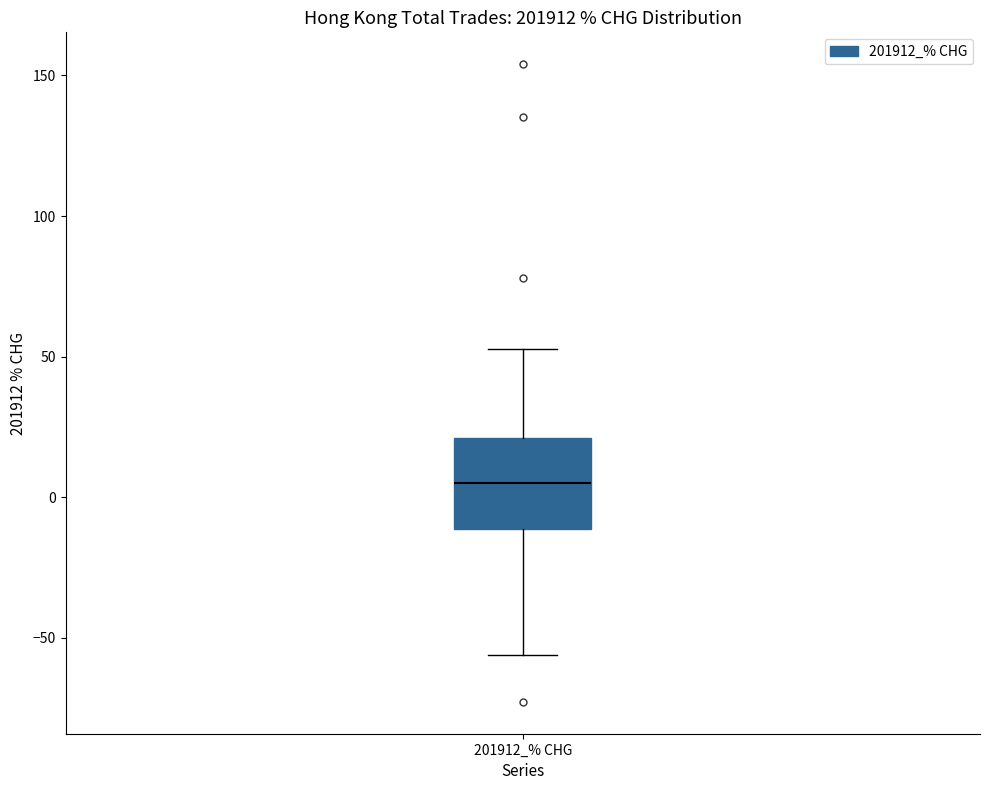

Where does the upper whisker of the box for 201912_% CHG end on the y-axis? The values are not printed on the chart, so give them approximately, as read against the axis.

55